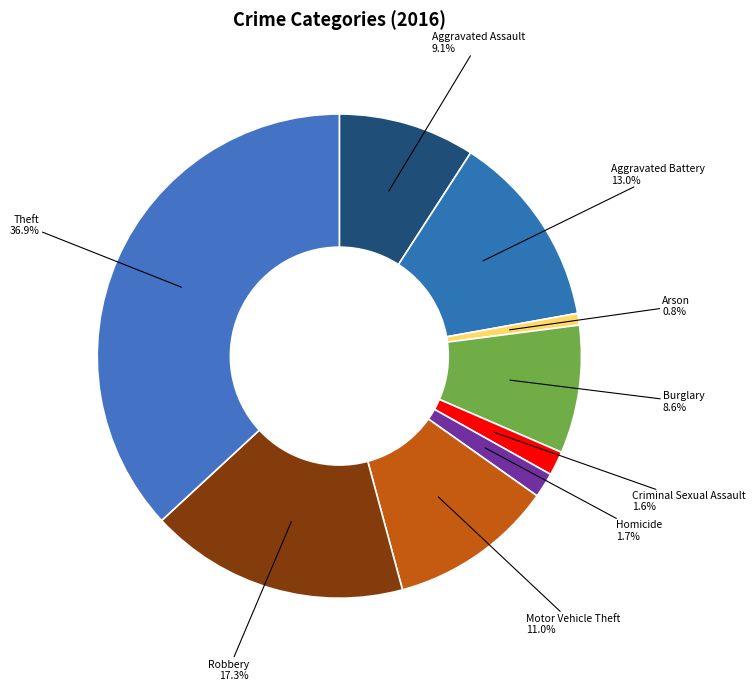

Which category has the smallest portion of the pie?

Arson